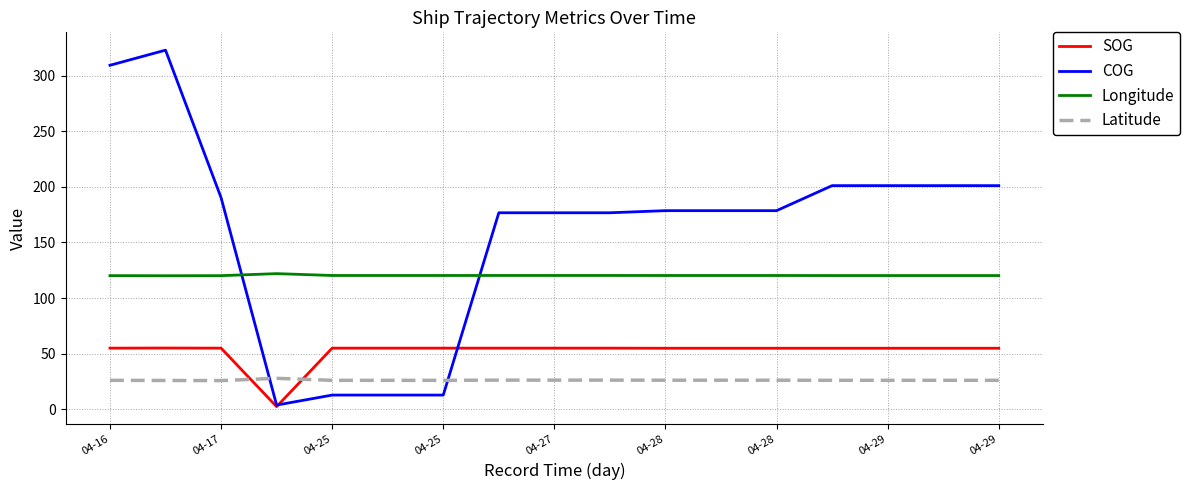

Which series has the largest total across all categories?

COG